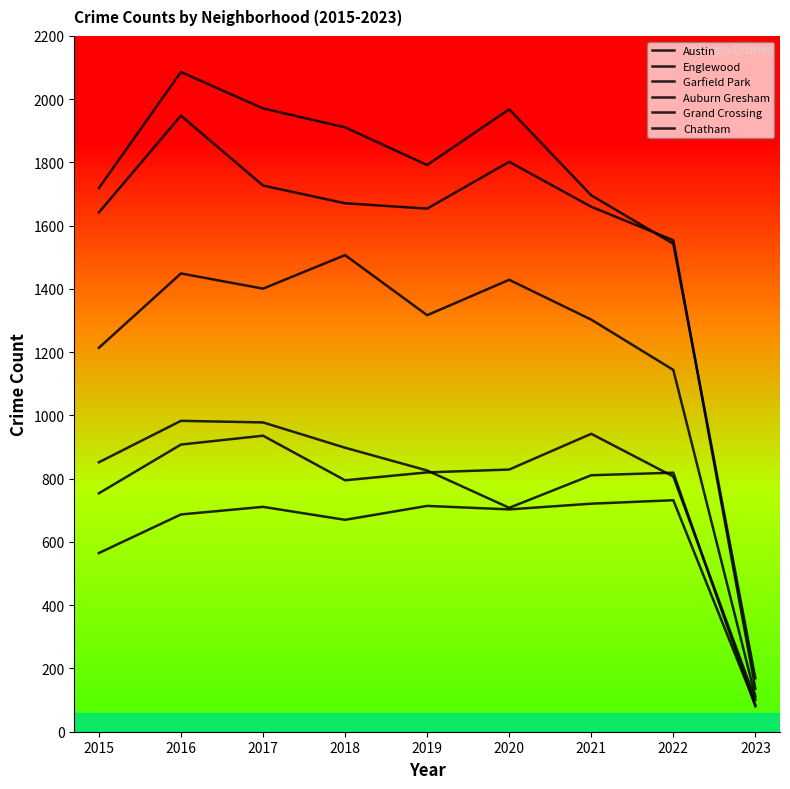

How many lines are shown in the chart?

6